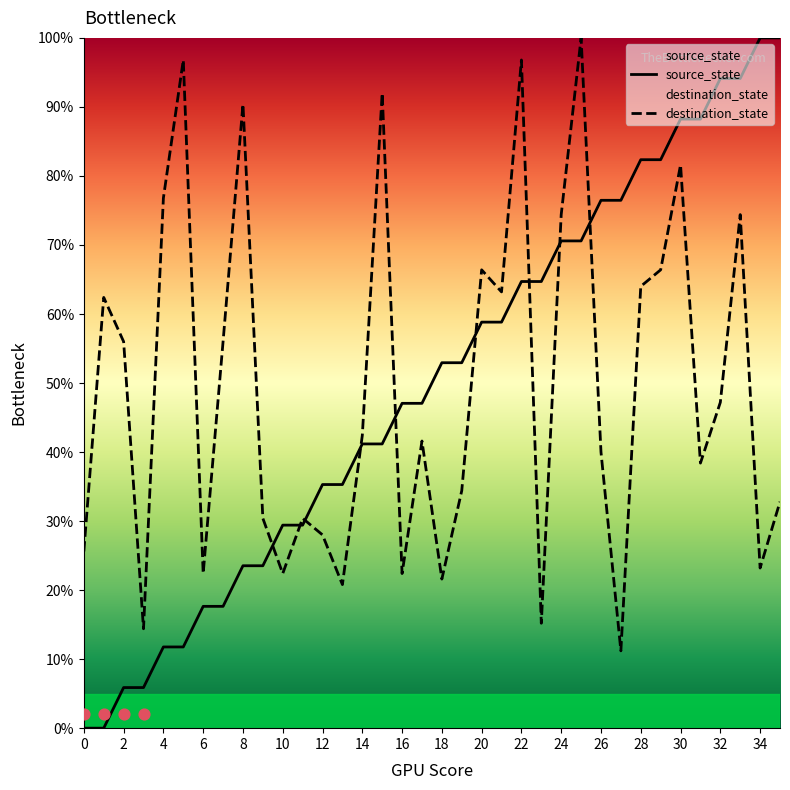

Is the value of destination_state at 21 greater than the value of source_state at 5?

Yes